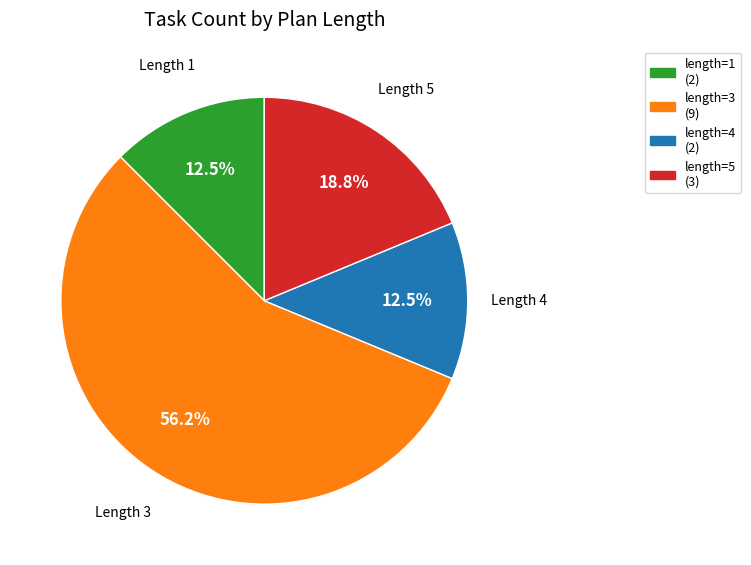

How many segments does this pie chart have?

4